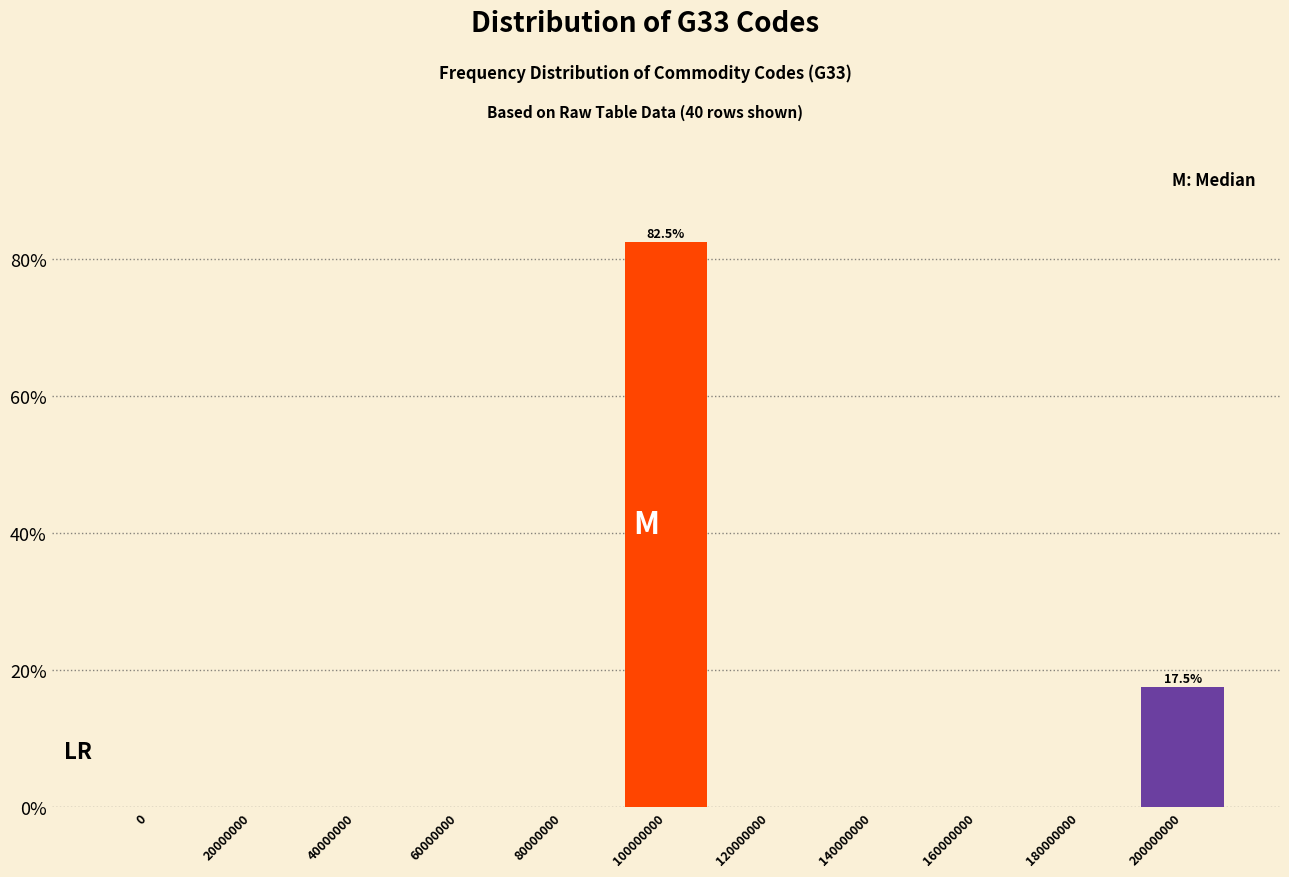

Reading right to left, extract all data points from this chart.

200000000=17.5	180000000=0.0	160000000=0.0	140000000=0.0	120000000=0.0	100000000=82.5	80000000=0.0	60000000=0.0	40000000=0.0	20000000=0.0	0=0.0